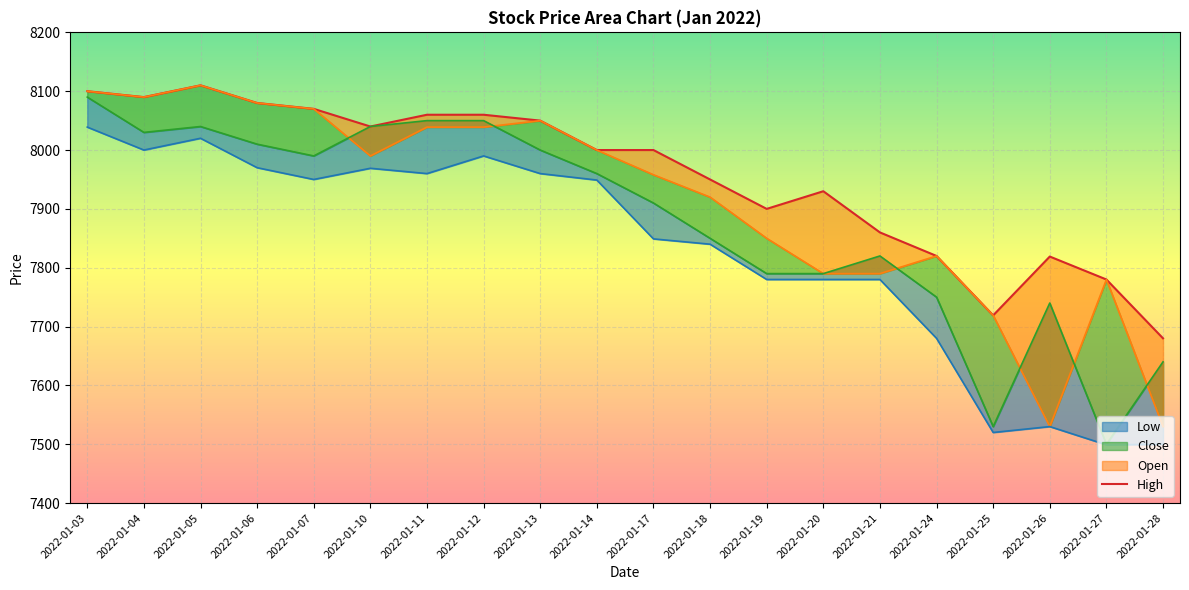

Which series has the largest total across all categories?

High